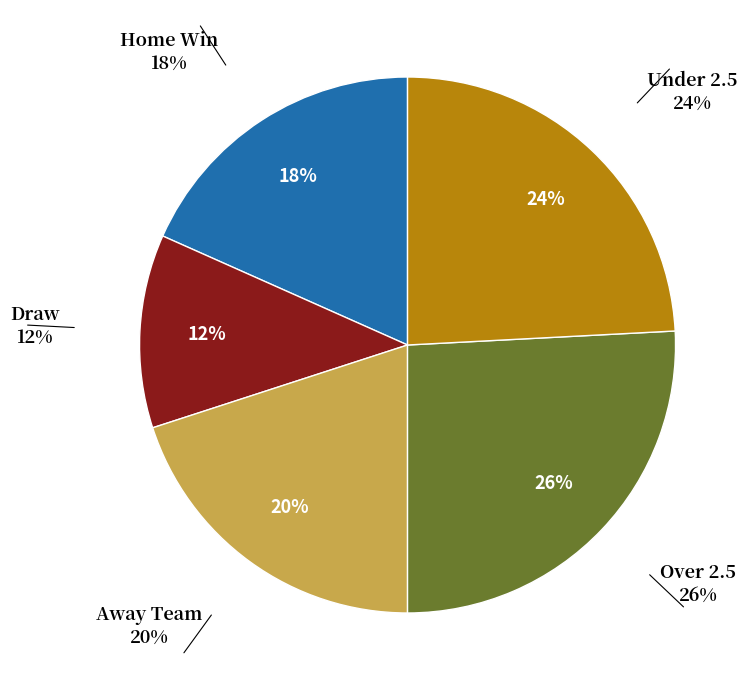

What is the largest slice in the pie chart?

Over 2.5